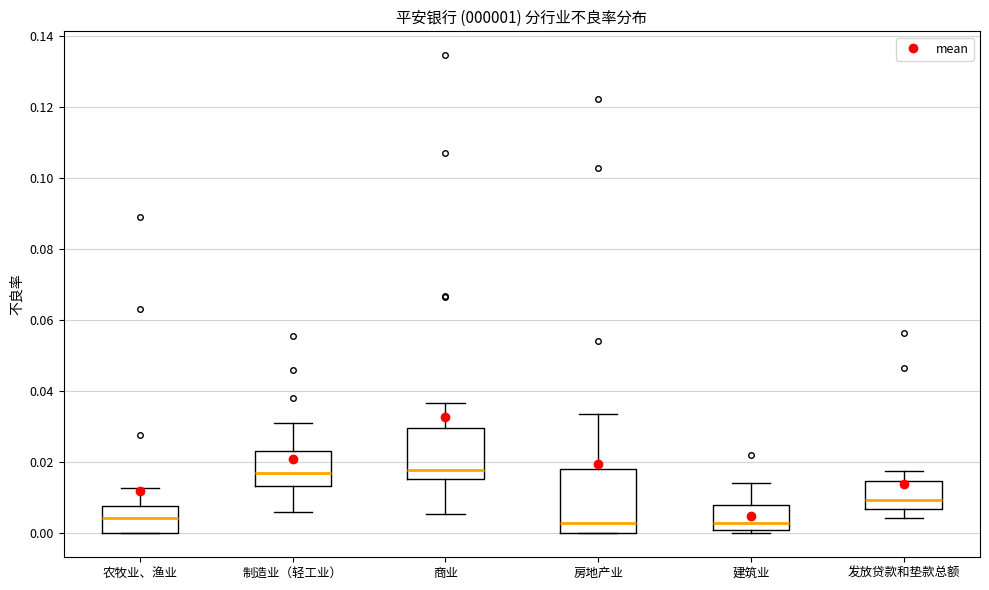

Which box is the tallest, from its lower edge to its upper edge?

房地产业